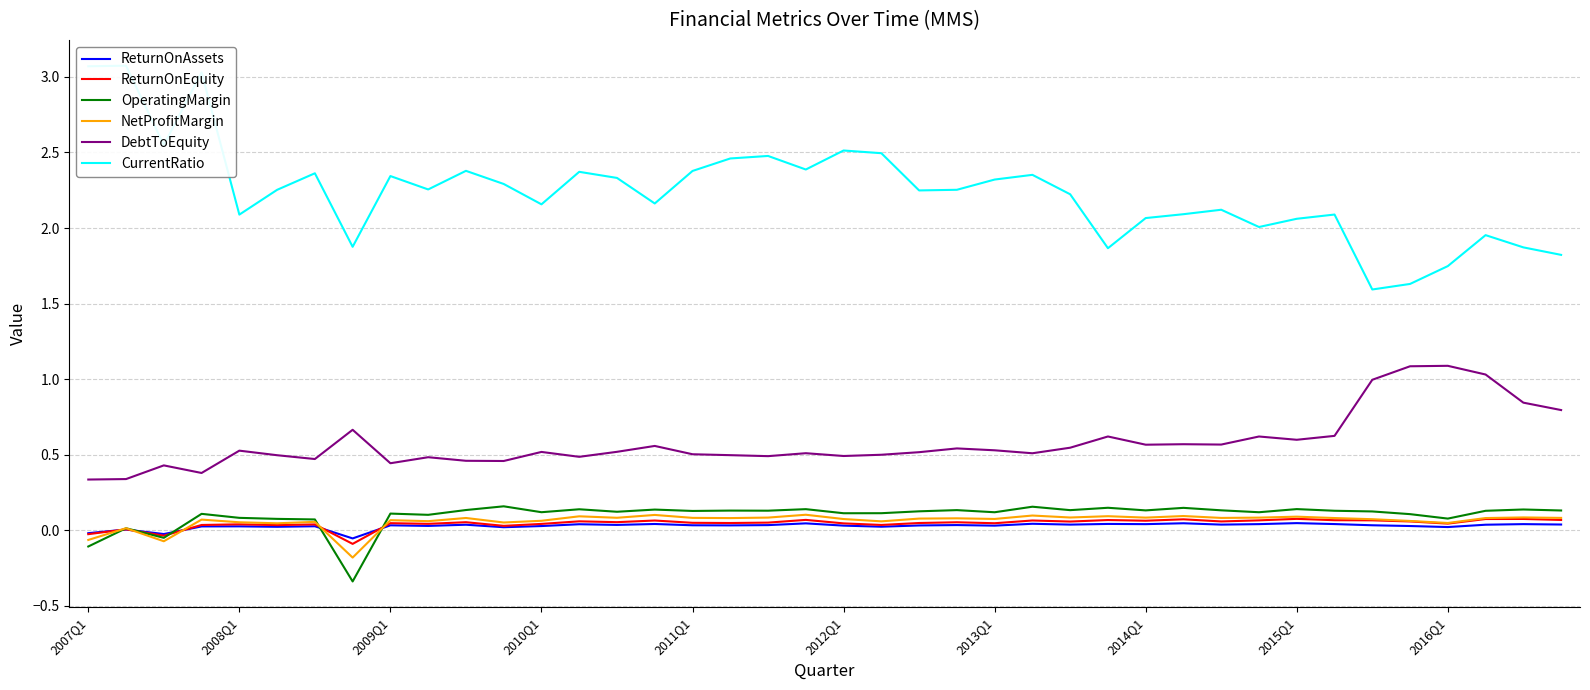

What are all the series names shown in the legend?

ReturnOnAssets, ReturnOnEquity, OperatingMargin, NetProfitMargin, DebtToEquity, CurrentRatio